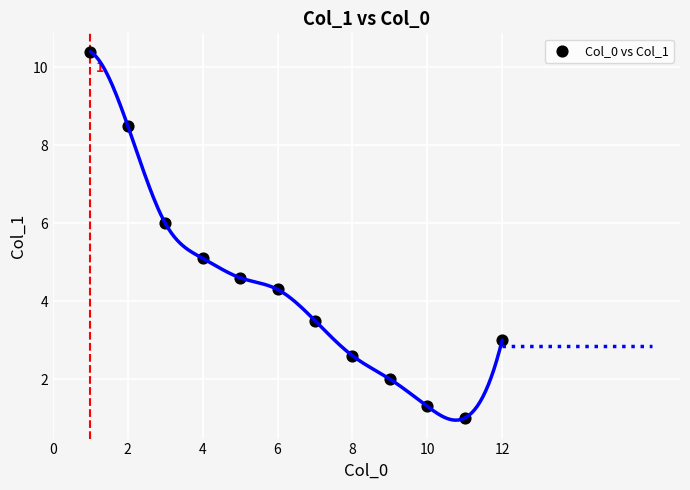

What is the average Y value?

4.4